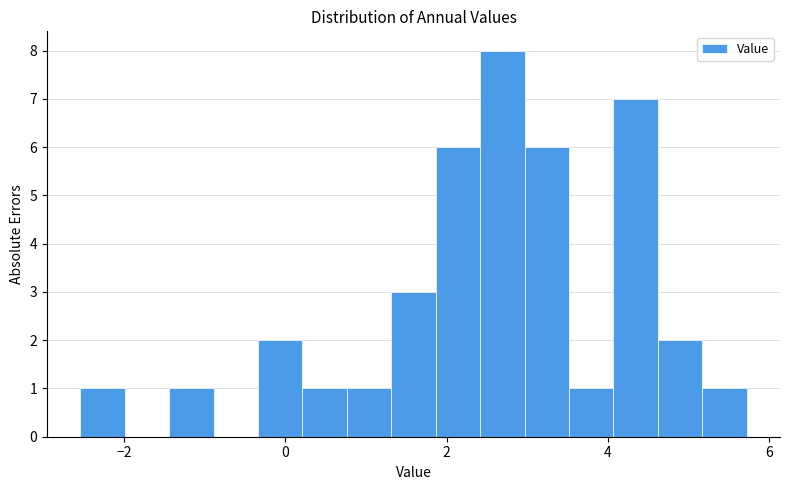

Read against the x-axis, roughly where is the centre of the tallest bar?

2.6